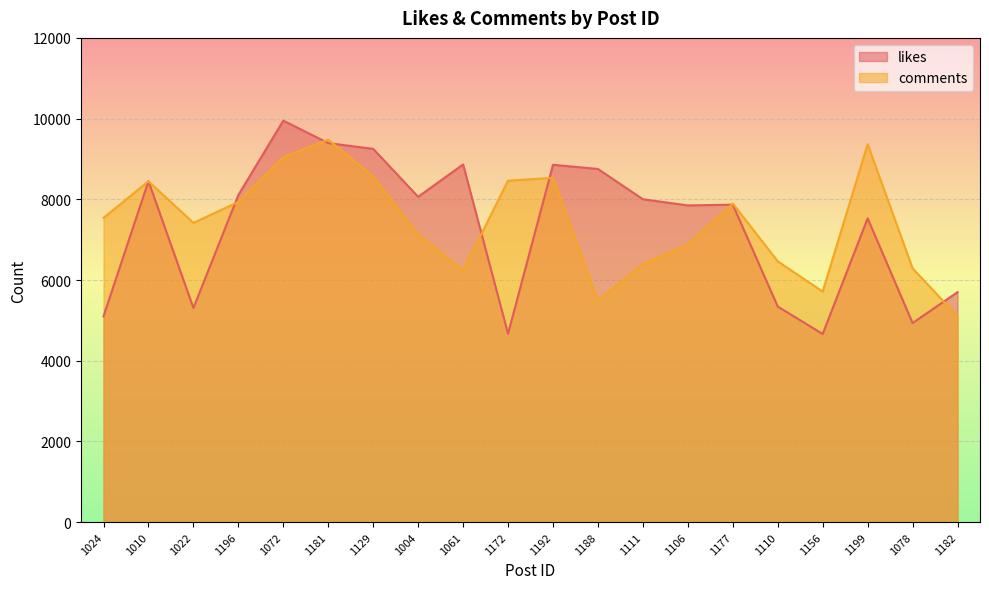

The likes series shows 8450 at 1010. True or false?

True